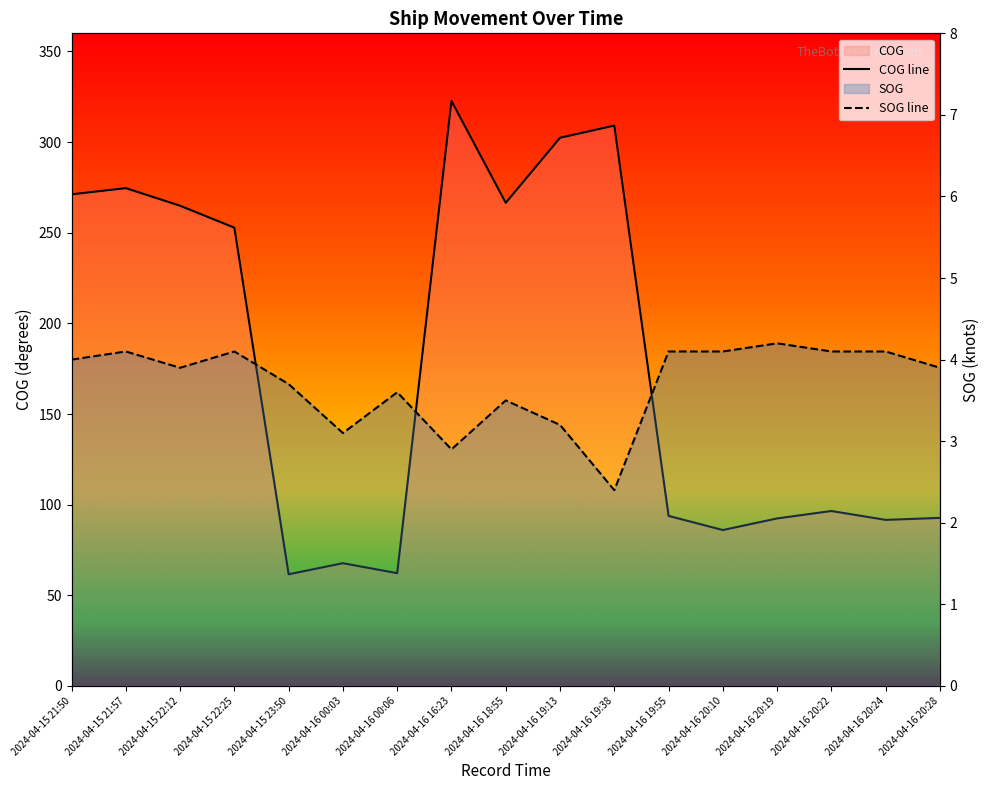

What is the sum of all SOG line values?

63.0